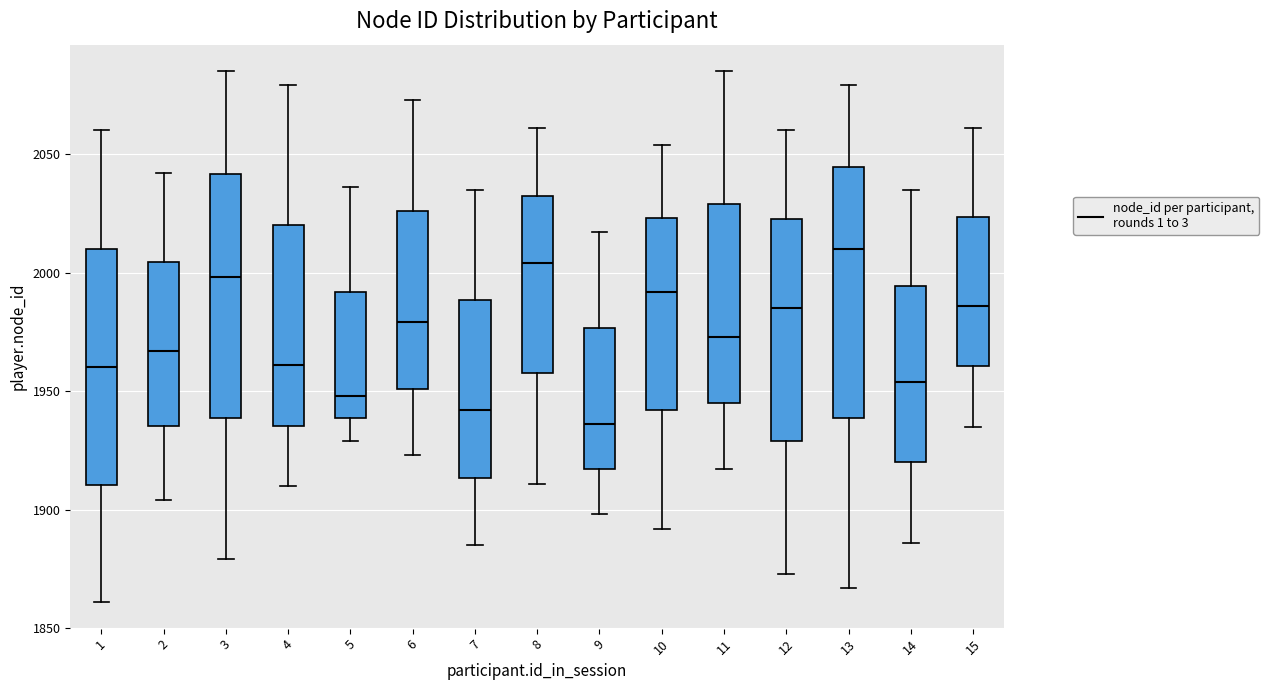

Reading left to right, transcribe this box plot: for each box, give where its median line is, the range the box spans, and where its two whiskers end, as read against the y-axis. The values are not printed on the chart, so give them approximately, as read against the axis.

1: median 1960, box 1910 to 2010, whiskers 1860 to 2060
2: median 1965, box 1935 to 2005, whiskers 1905 to 2040
3: median 2000, box 1940 to 2040, whiskers 1880 to 2085
4: median 1960, box 1935 to 2020, whiskers 1910 to 2080
5: median 1950, box 1940 to 1990, whiskers 1930 to 2035
6: median 1980, box 1950 to 2025, whiskers 1925 to 2075
7: median 1940, box 1915 to 1990, whiskers 1885 to 2035
8: median 2005, box 1960 to 2035, whiskers 1910 to 2060
9: median 1935, box 1915 to 1975, whiskers 1900 to 2015
10: median 1990, box 1940 to 2025, whiskers 1890 to 2055
11: median 1975, box 1945 to 2030, whiskers 1915 to 2085
12: median 1985, box 1930 to 2025, whiskers 1875 to 2060
13: median 2010, box 1940 to 2045, whiskers 1865 to 2080
14: median 1955, box 1920 to 1995, whiskers 1885 to 2035
15: median 1985, box 1960 to 2025, whiskers 1935 to 2060